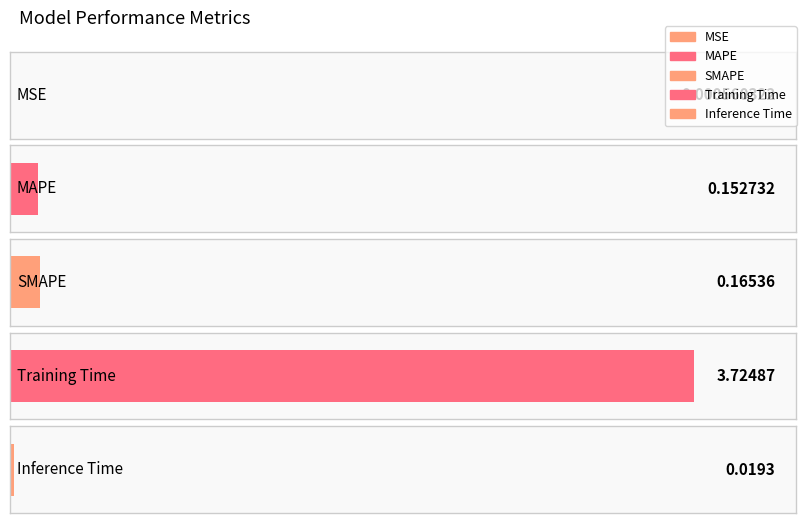

What is the maximum value shown in the chart?

3.7